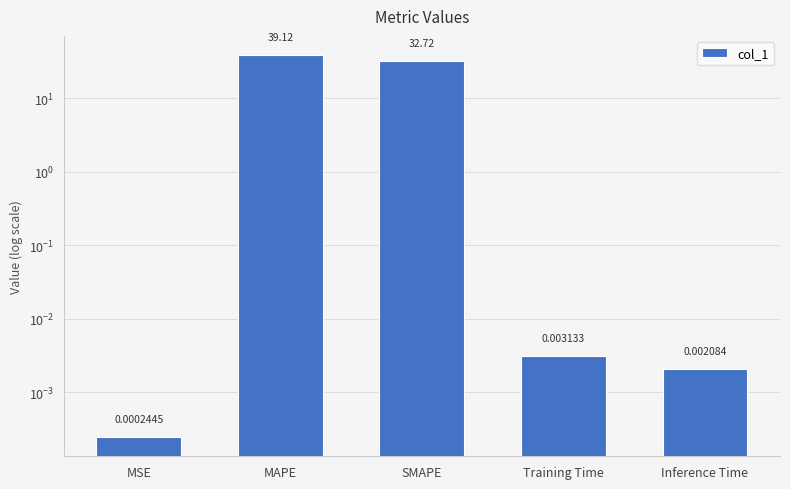

Reading right to left, extract all data points from this chart.

Inference Time=0.0	Training Time=0.0	SMAPE=32.7	MAPE=39.1	MSE=0.0